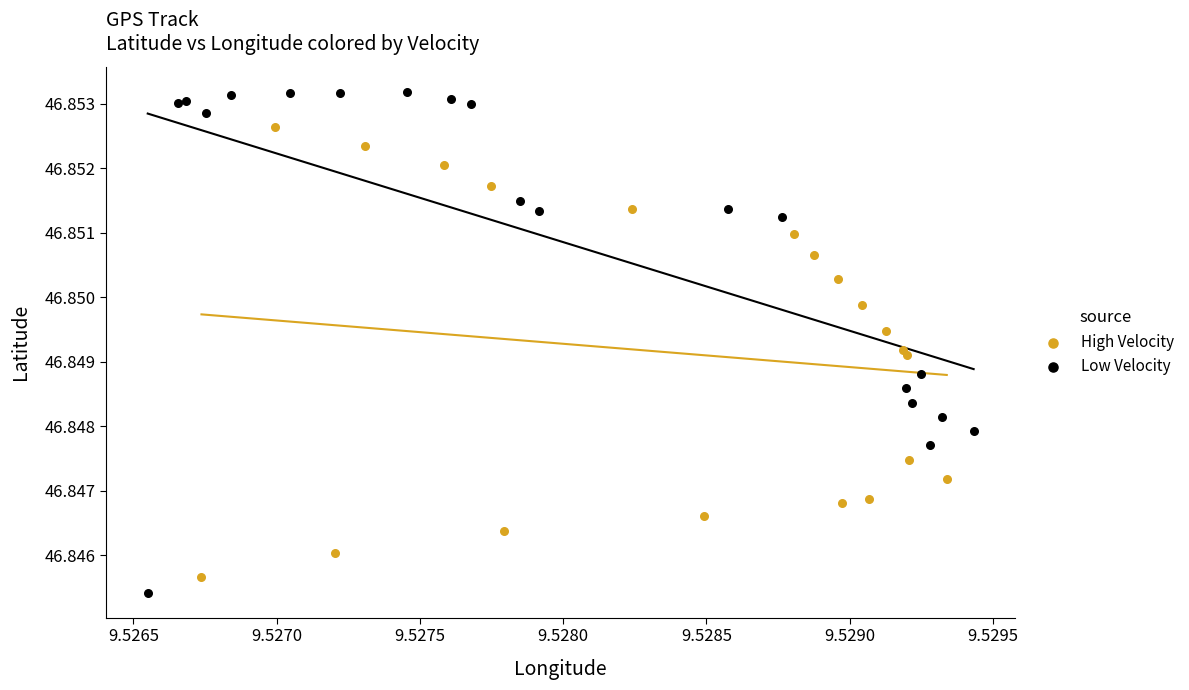

What are all the series names shown in the legend?

High Velocity, Low Velocity